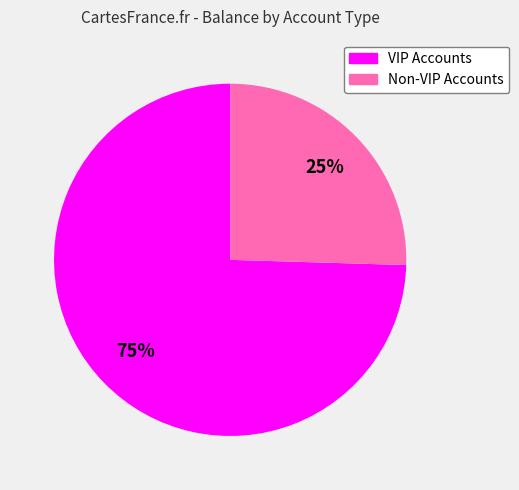

Combined, do Non-VIP Accounts and VIP Accounts account for over 50%?

Yes